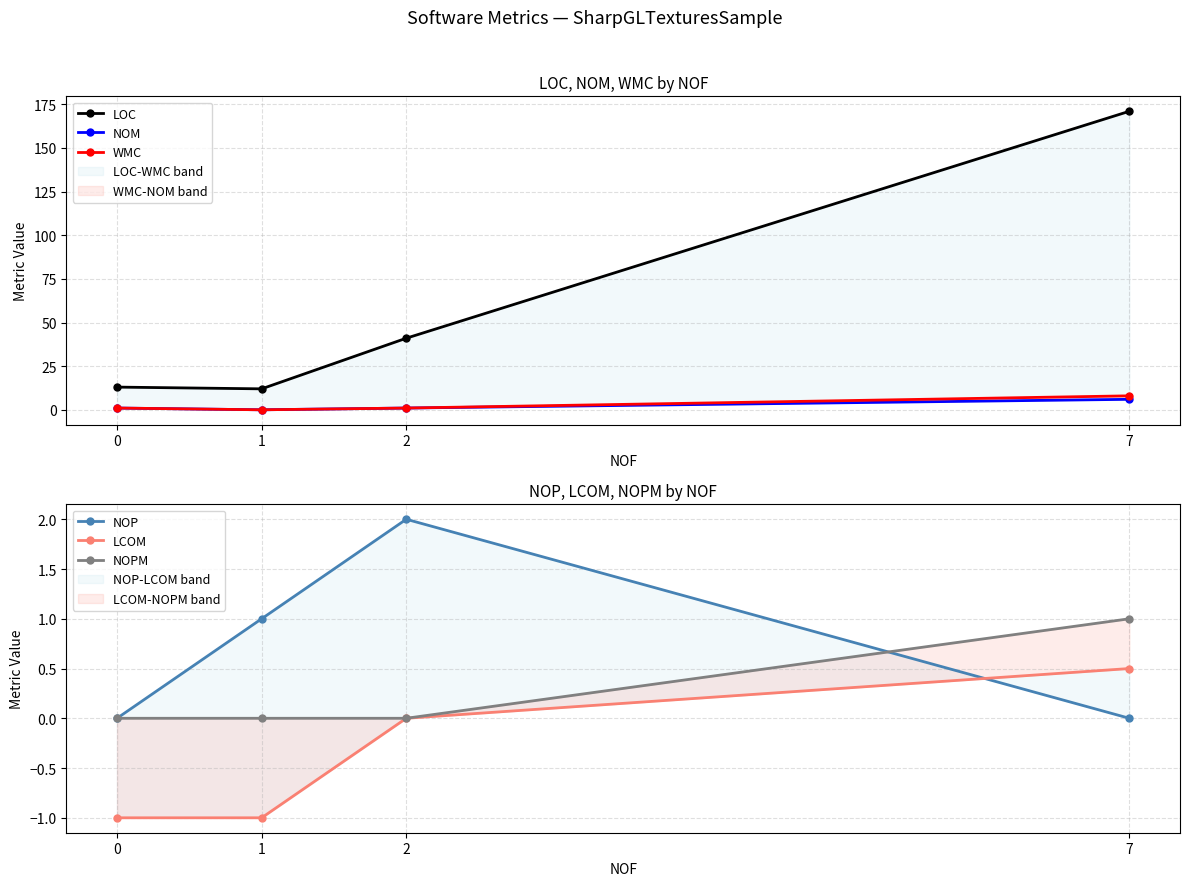

Reading left to right, extract all data points from this chart.

LOC: 13.0	12.0	41.0	171.0
NOM: 1.0	0.0	1.0	6.0
WMC: 1.0	0.0	1.0	8.0
NOP: 0.0	1.0	2.0	0.0
LCOM: -1.0	-1.0	0.0	0.5
NOPM: 0.0	0.0	0.0	1.0